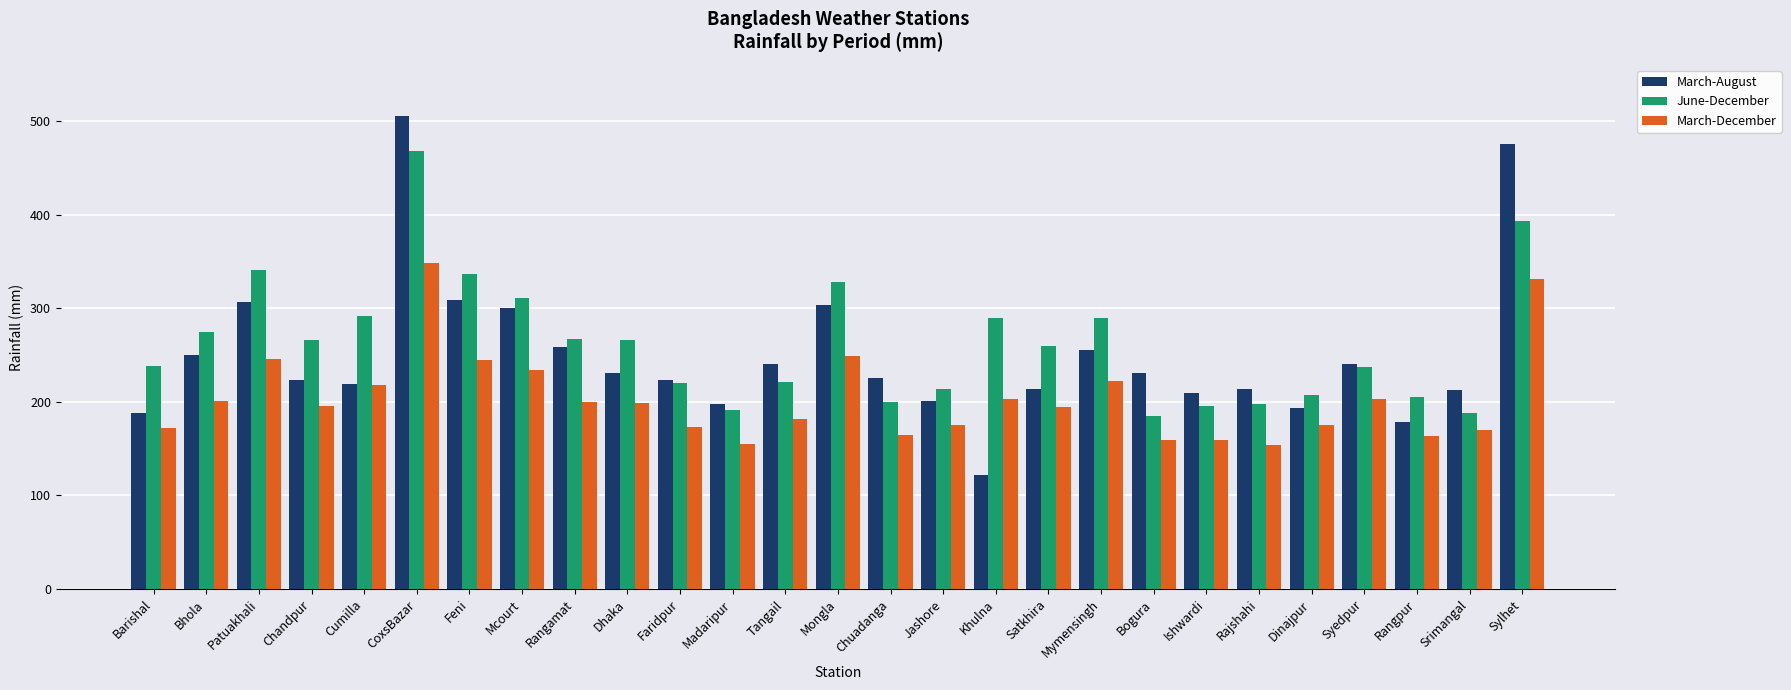

What is the sum of all June-December values?

7084.5